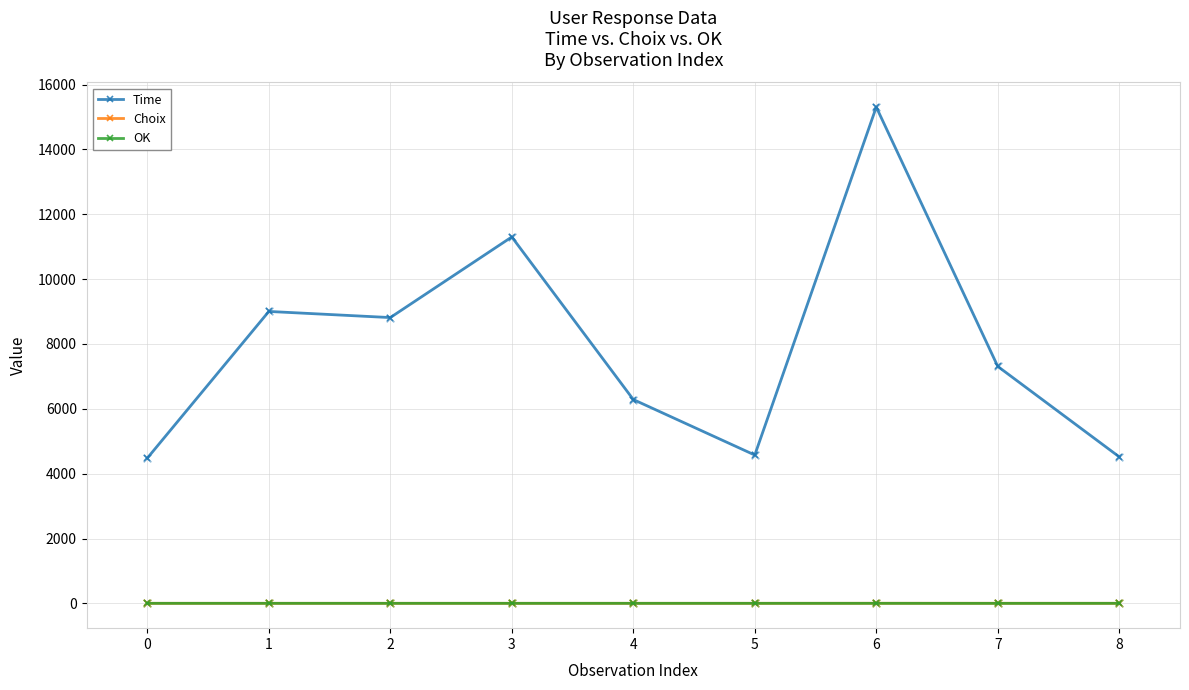

Which series has the largest range (max minus min)?

Time